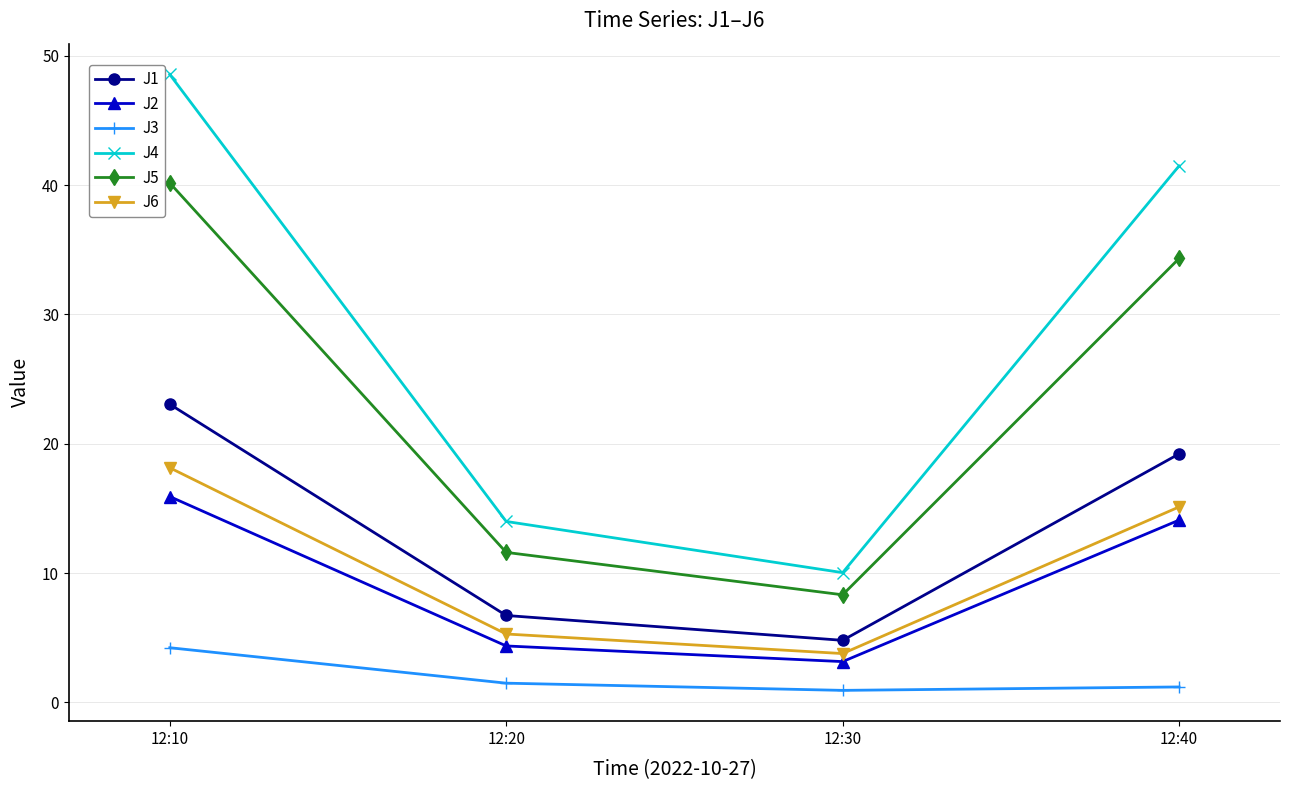

What is the sum of the J4 values at 12:40 and 12:30?

51.5